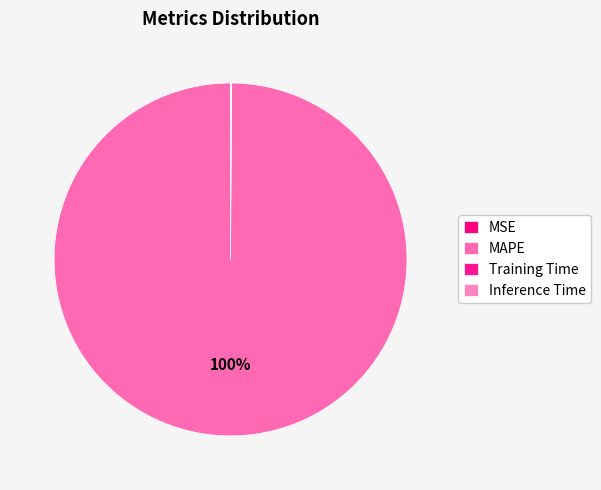

The MAPE slice represents 93% of the pie. True or false?

False